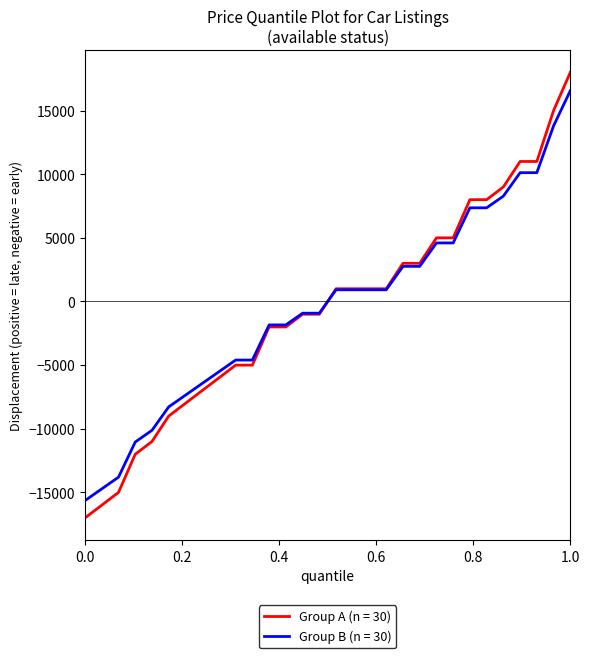

Which series has the widest spread of values?

Group A (n = 30)